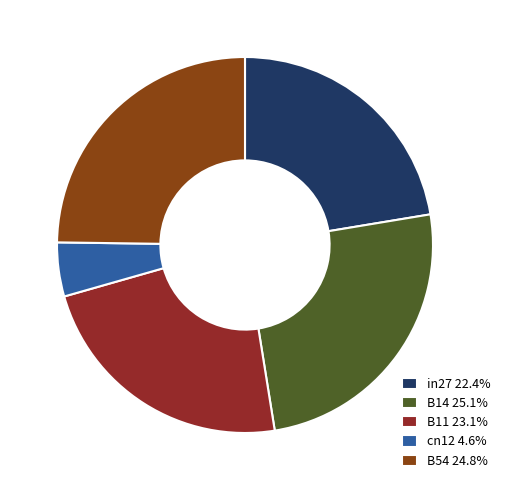

To the nearest percent, what is the combined percentage of B11 and cn12?

28%